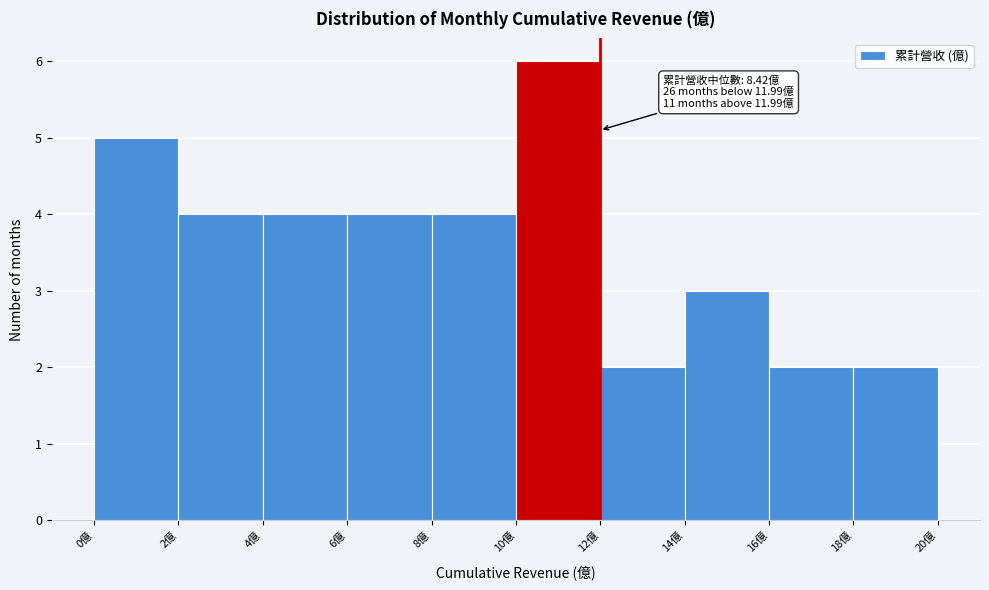

Which range on the x-axis has the tallest bar?

10 to 12